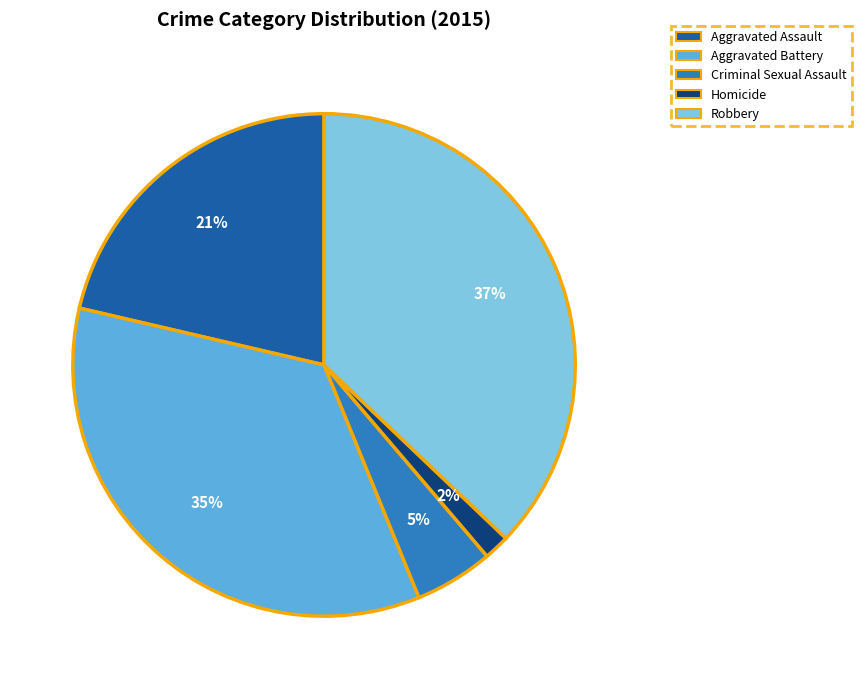

To the nearest percent, what is the difference between the largest and smallest slice percentages?

35%